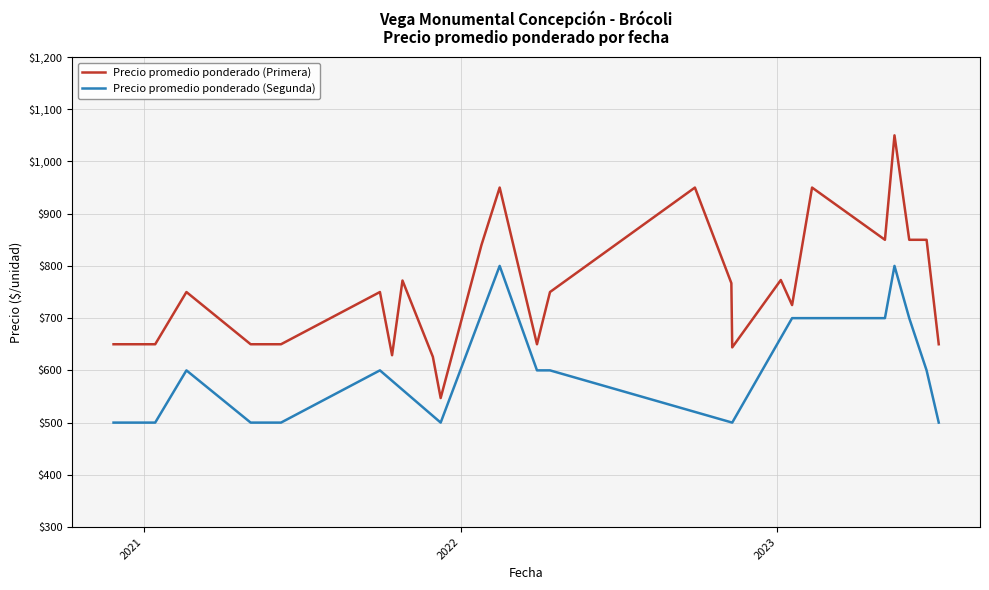

What is the minimum value for Precio promedio ponderado (Primera)?

547